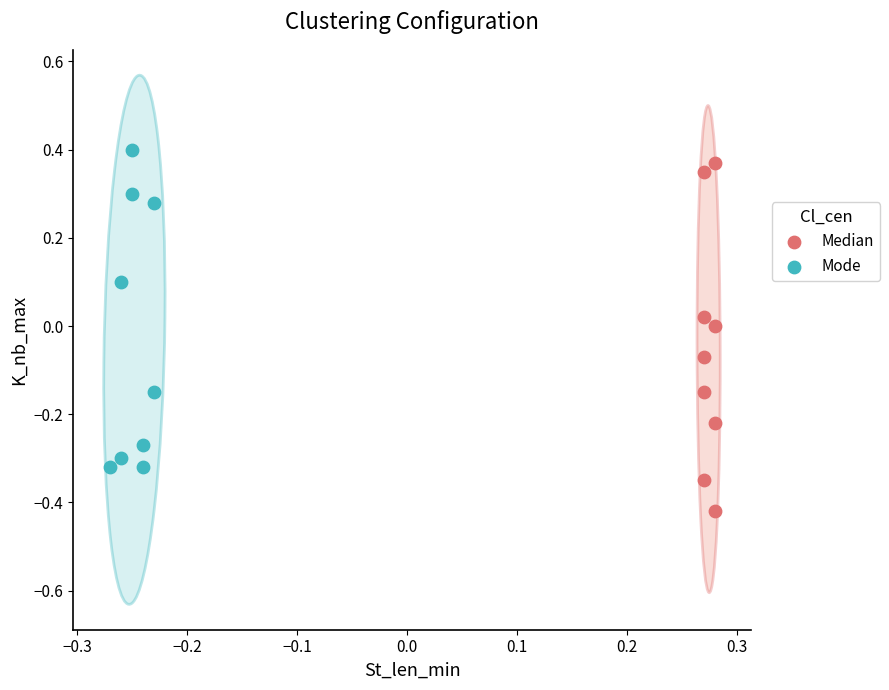

Which series contains the lowest Y value?

Median